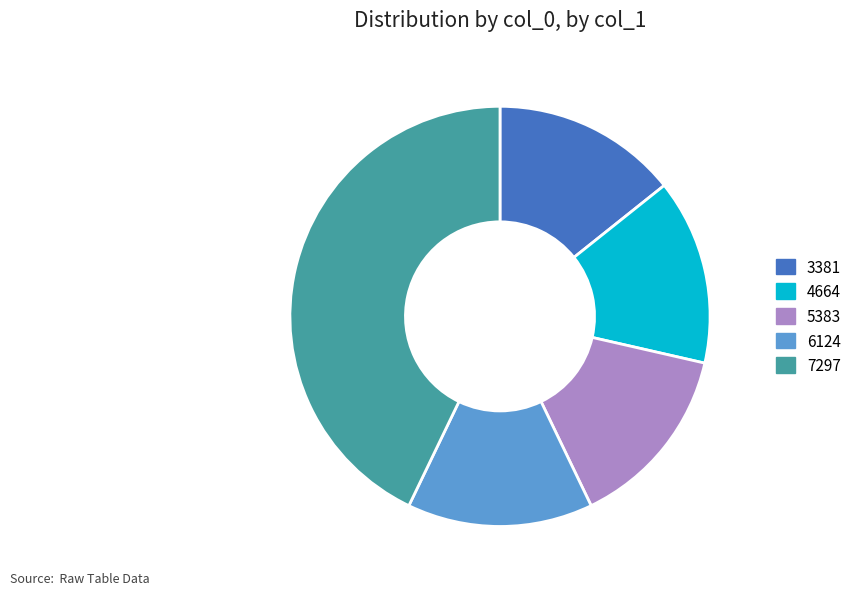

Which slice is the largest?

7297